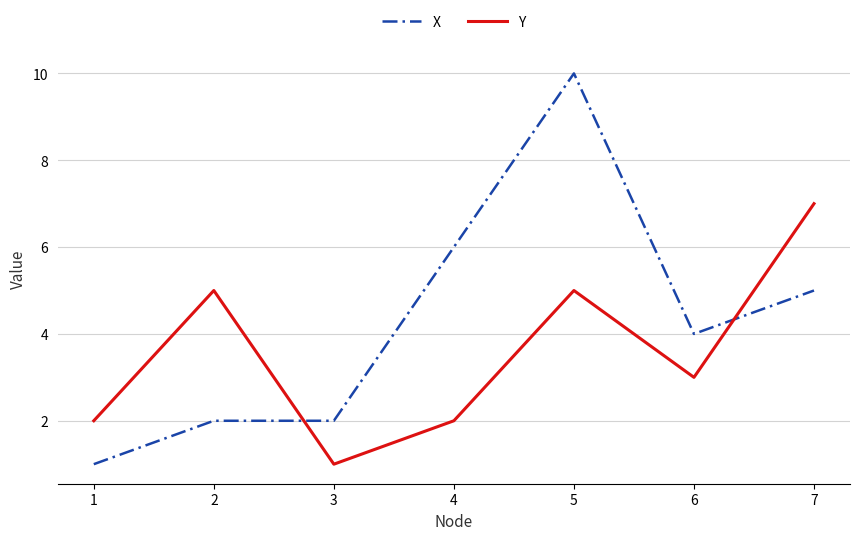

The value of Y at 5 is 5. True or false?

True